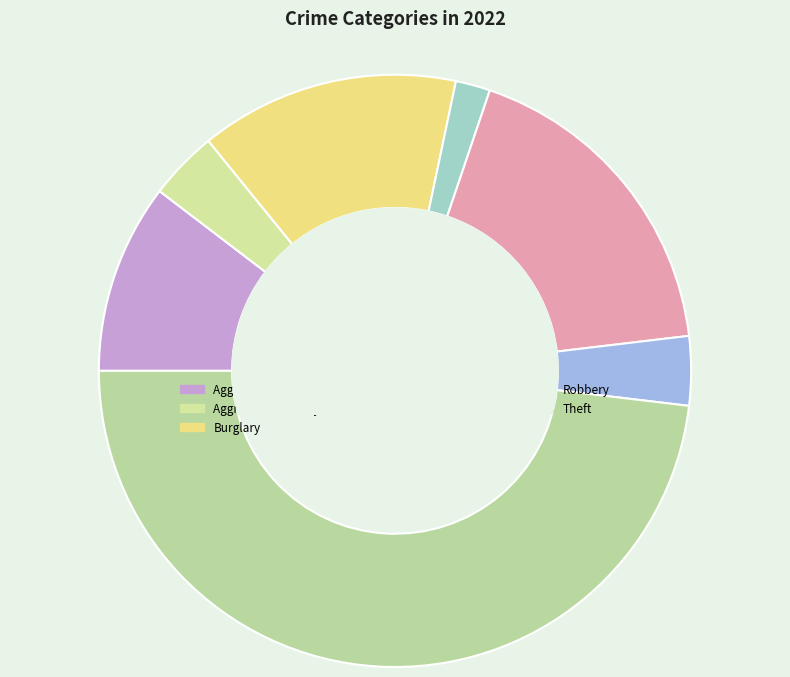

Count the number of slices in the pie.

7